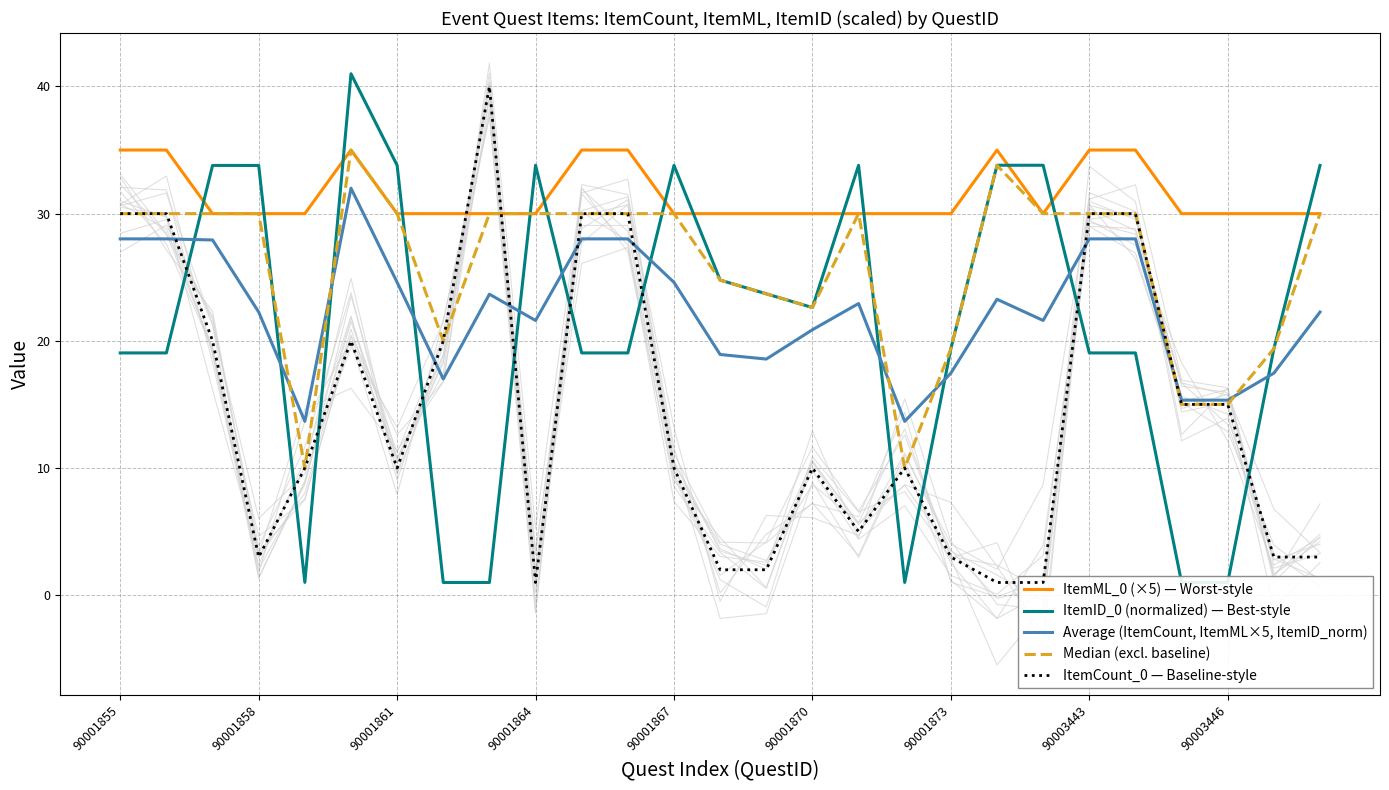

How many categories are shown in the chart?

27